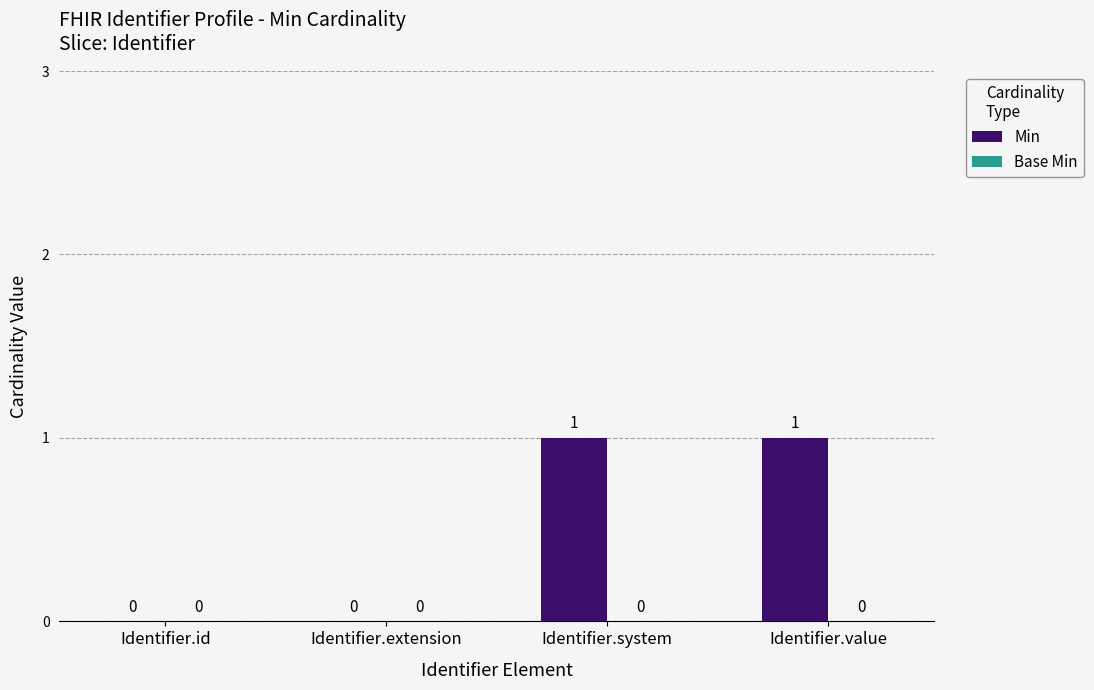

How many values are between 0 and 1?

4